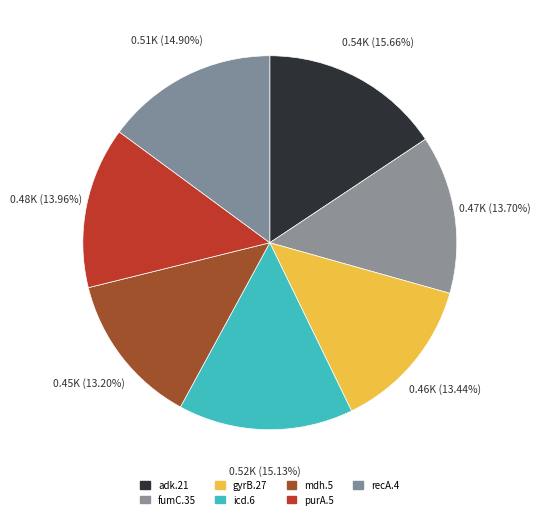

Approximately how many times larger is the value at purA.5 compared to mdh.5?

1.1